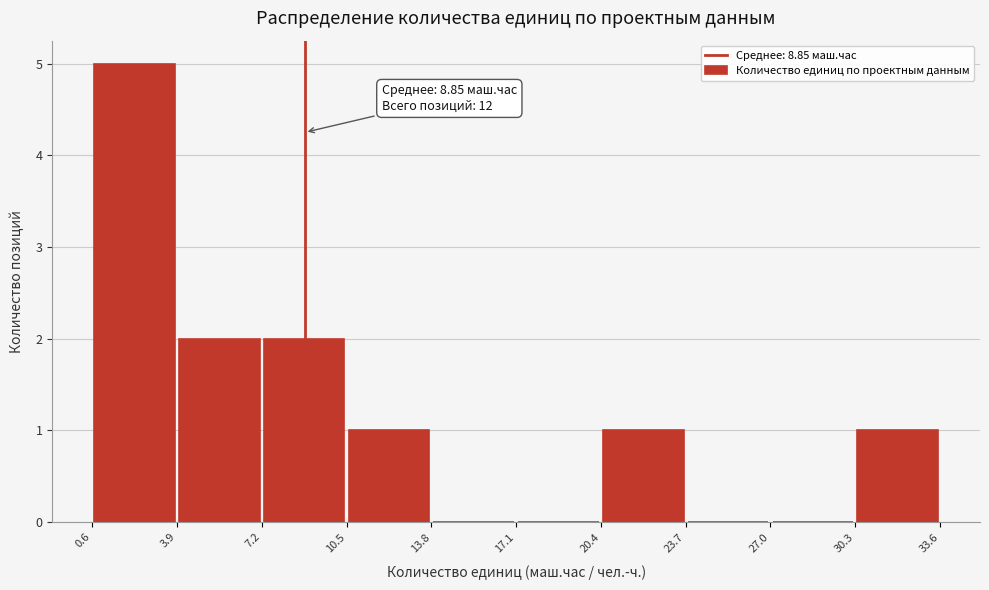

Which range on the x-axis has the tallest bar?

0.6 to 3.9